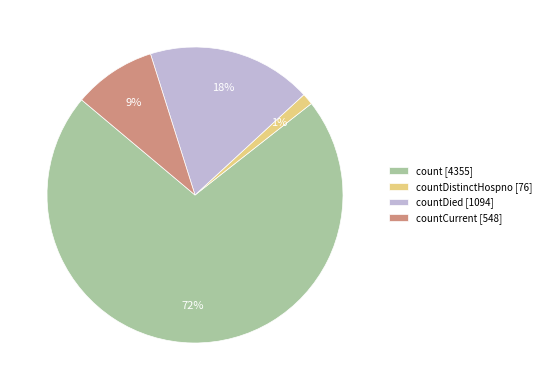

How many segments does this pie chart have?

4